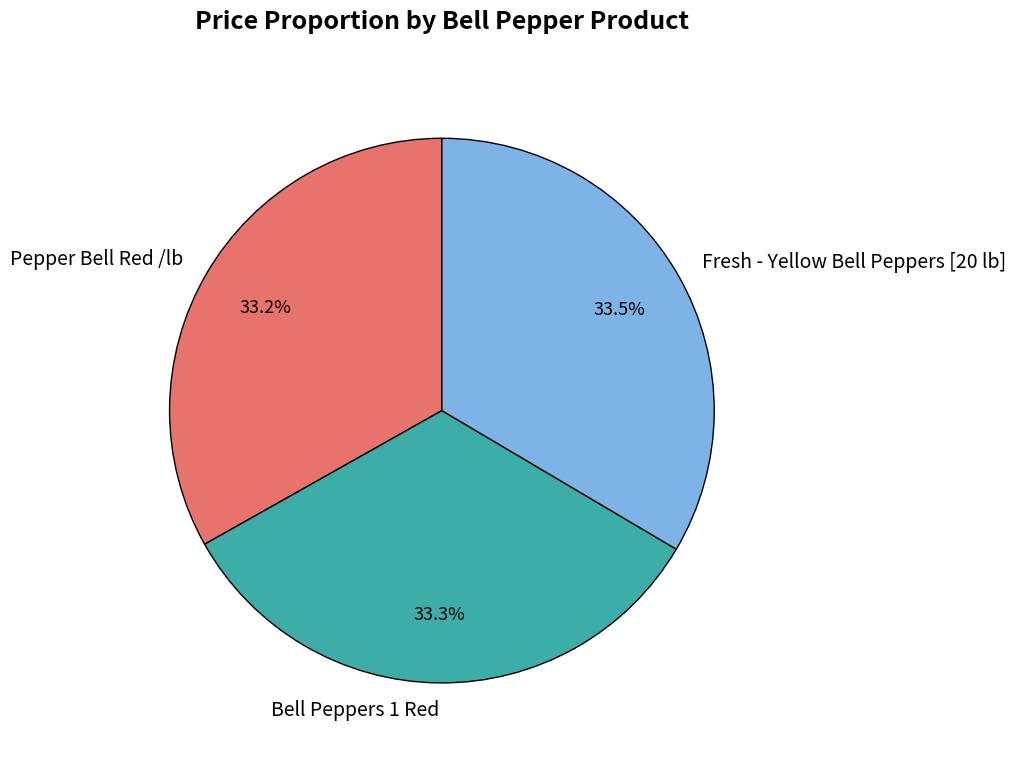

Combined, what portion of the pie is Bell Peppers 1 Red and Fresh - Yellow Bell Peppers [20 lb]?

66.8%